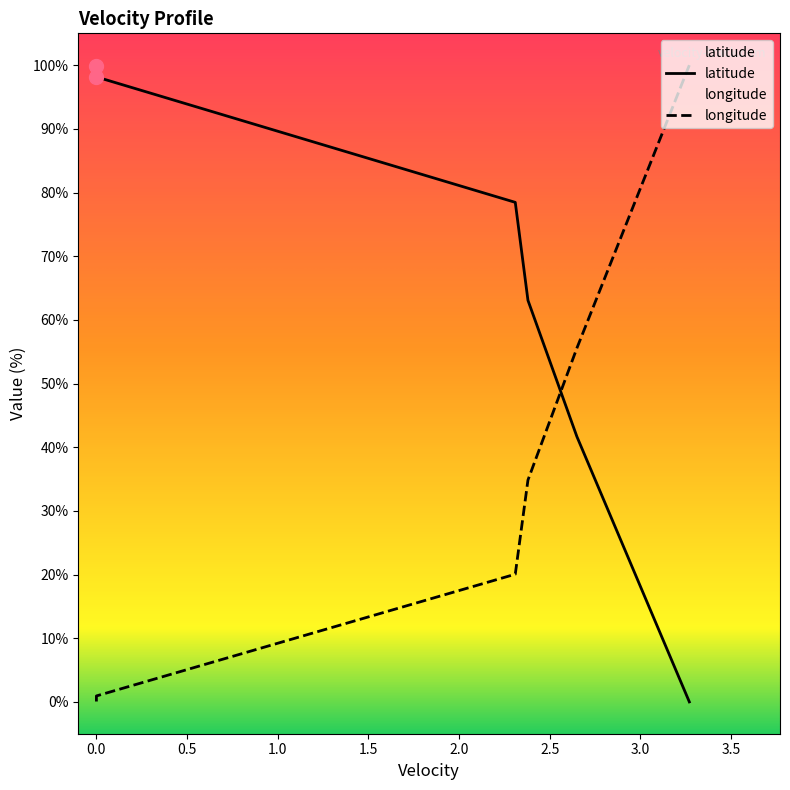

What is the total value across all series at 0.0?

99.1